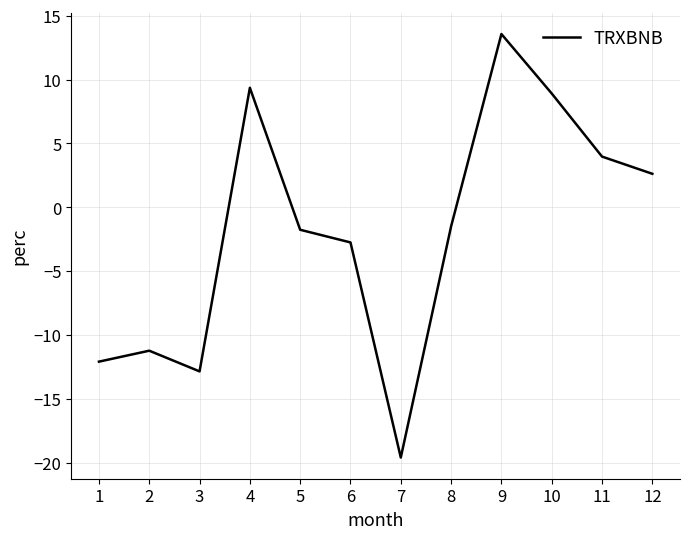

Read the value at 3.

-12.8